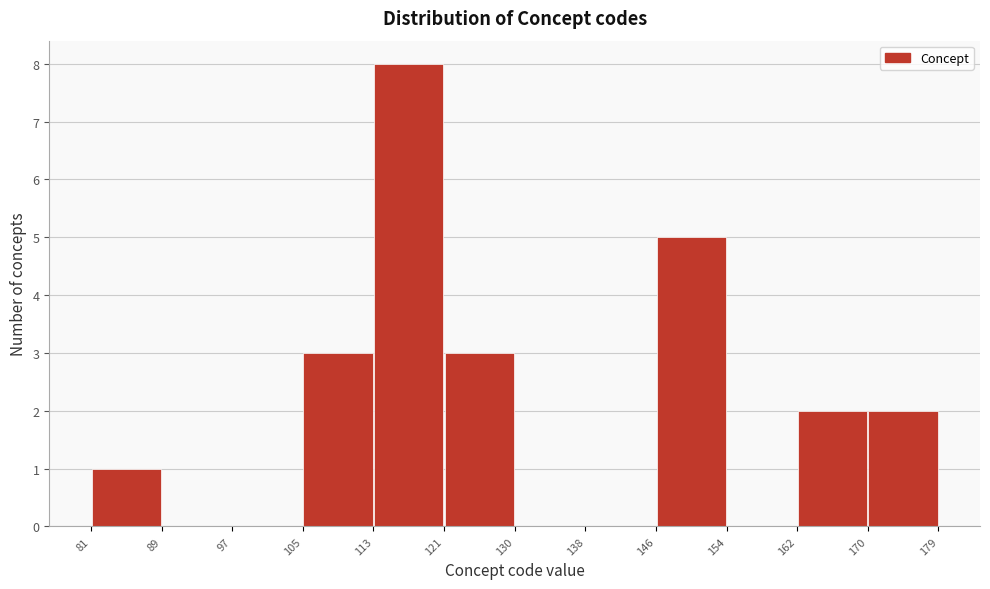

How tall is the bar that spans 170 to 179 on the x-axis? The values are not printed on the chart, so give them approximately, as read against the axis.

2